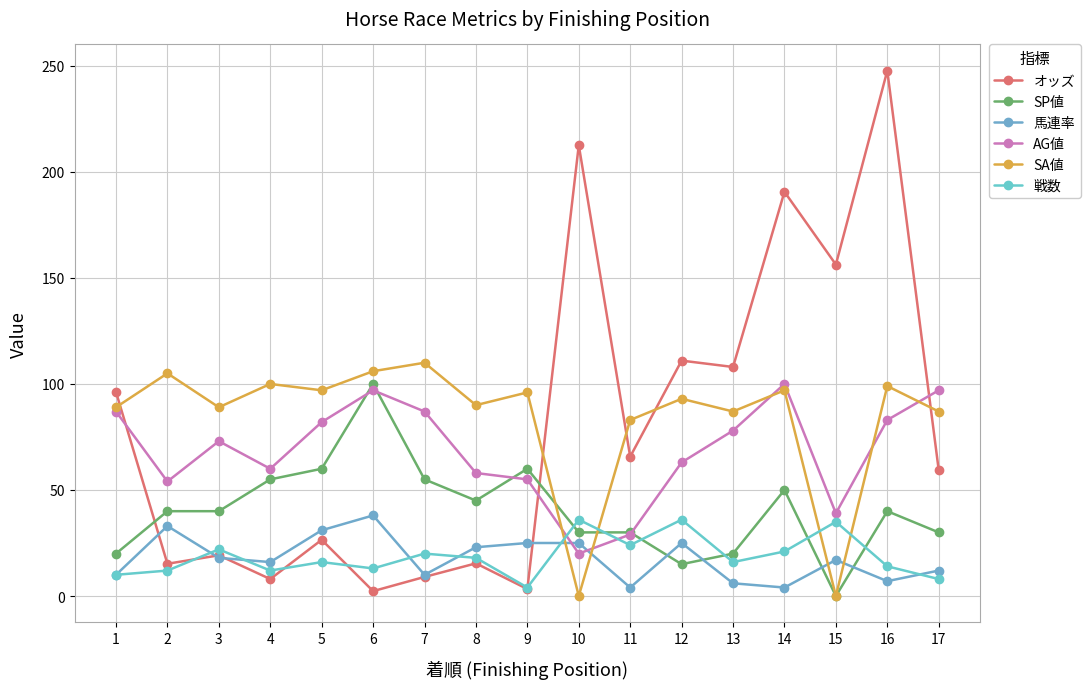

How many data points does each series have?

17